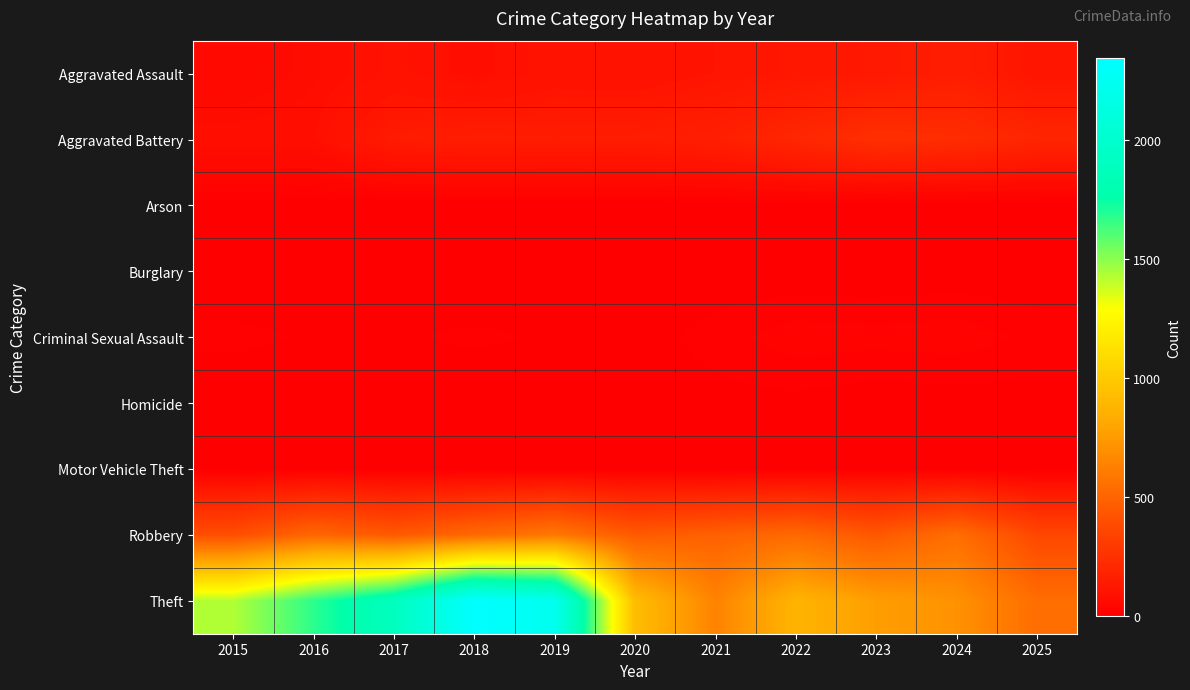

Which series has the largest range (max minus min)?

Theft